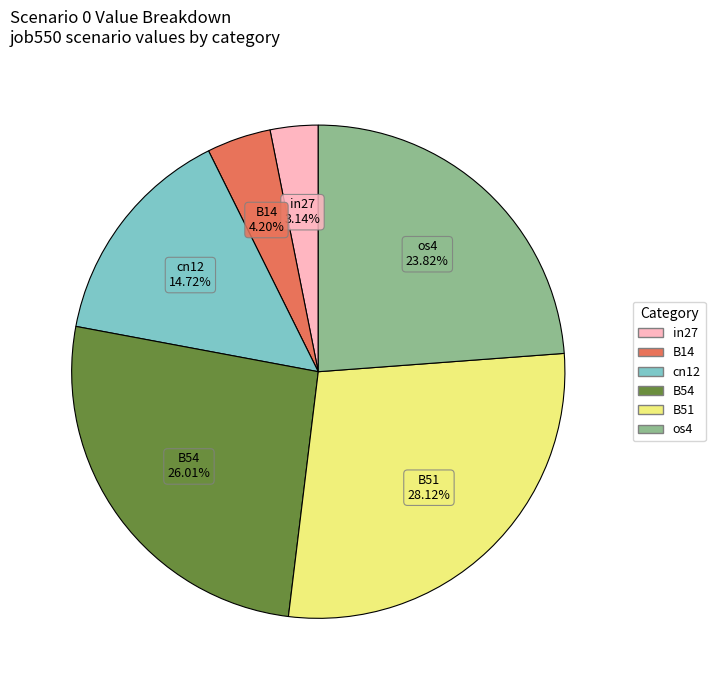

Is there a majority slice in this chart?

No